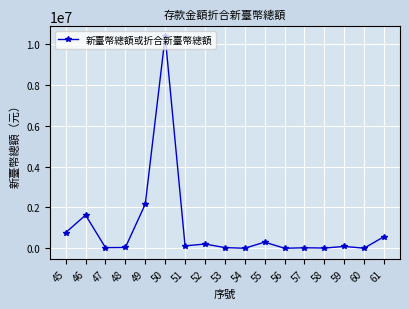

At which label does the data first exceed 88230?

45